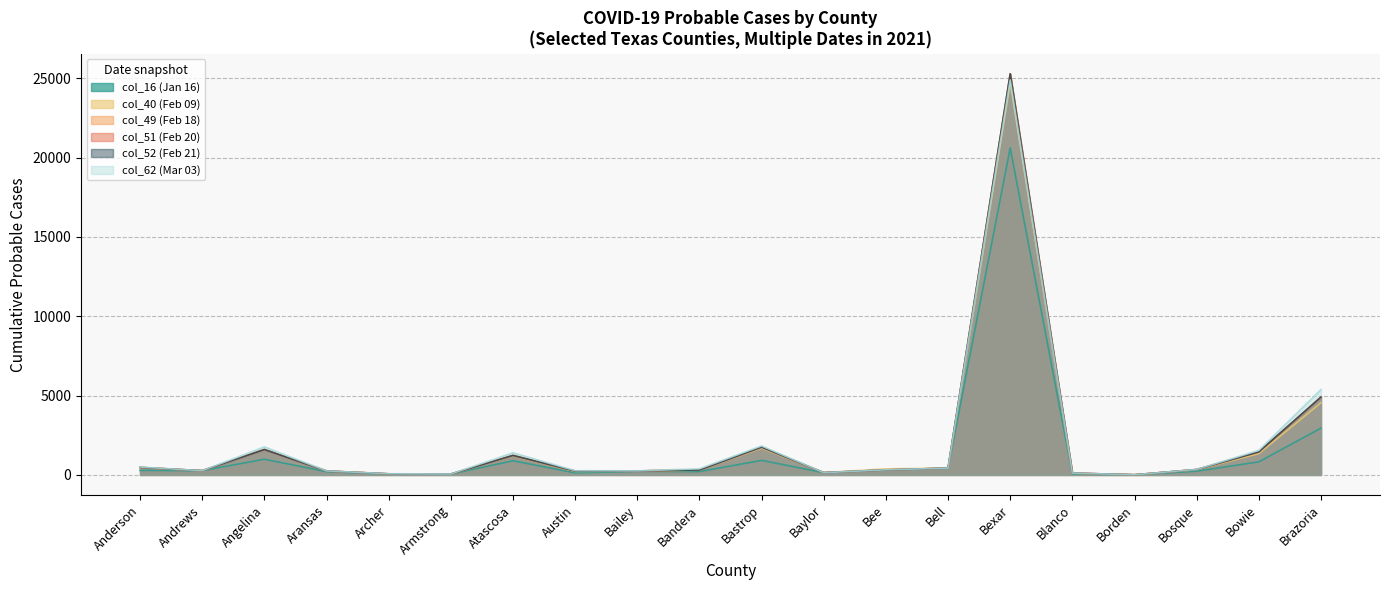

Reading left to right, transcribe all the data shown in this chart.

col_16: 284	265	989	204	54	54	891	129	227	207	916	139	315	427	20615	55	7	235	823	2949
col_40: 458	265	1599	257	65	55	1198	216	249	300	1690	147	380	427	24750	103	8	327	1341	4546
col_49: 470	265	1599	246	67	55	1228	241	251	308	1752	141	313	427	25288	114	8	339	1443	4886
col_51: 473	265	1599	246	67	55	1228	241	251	309	1753	141	314	427	25288	114	8	339	1451	4904
col_52: 473	265	1599	246	67	55	1228	241	251	309	1753	141	314	427	25288	114	8	339	1451	4907
col_62: 495	265	1767	250	74	55	1395	264	254	385	1826	141	321	427	24898	116	8	345	1547	5380